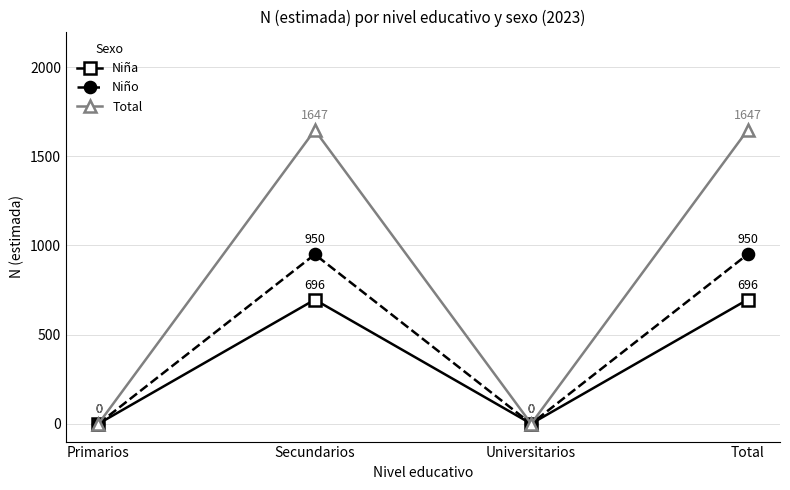

Reading left to right, list all the values displayed in this chart.

Niña: Primarios=0	Secundarios=696	Universitarios=0	Total=696
Niño: Primarios=0	Secundarios=950	Universitarios=0	Total=950
Total: Primarios=0	Secundarios=1647	Universitarios=0	Total=1647